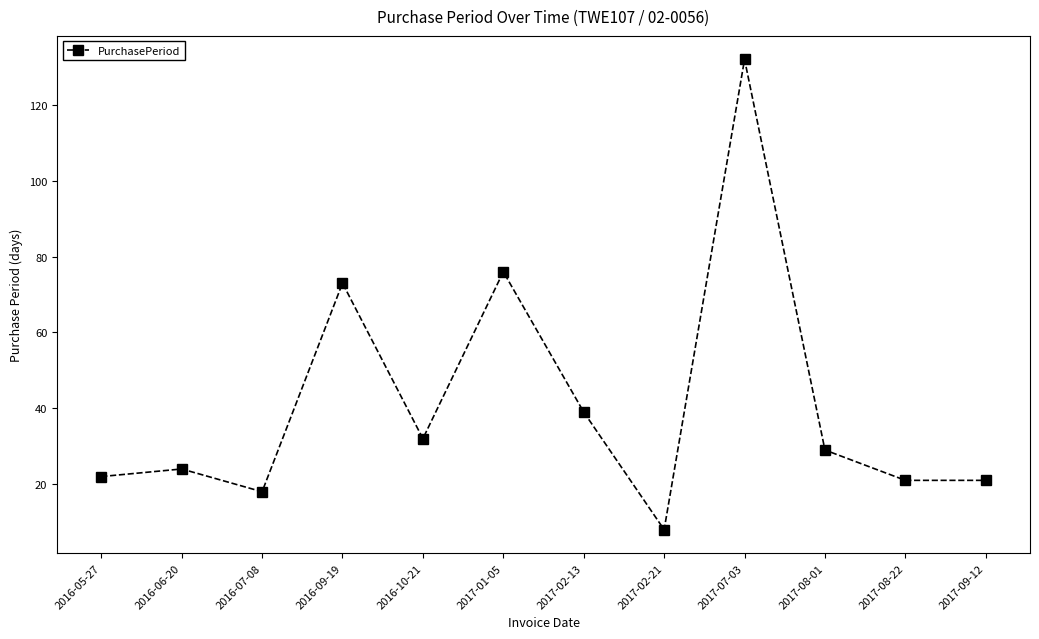

How many lines are shown in the chart?

1